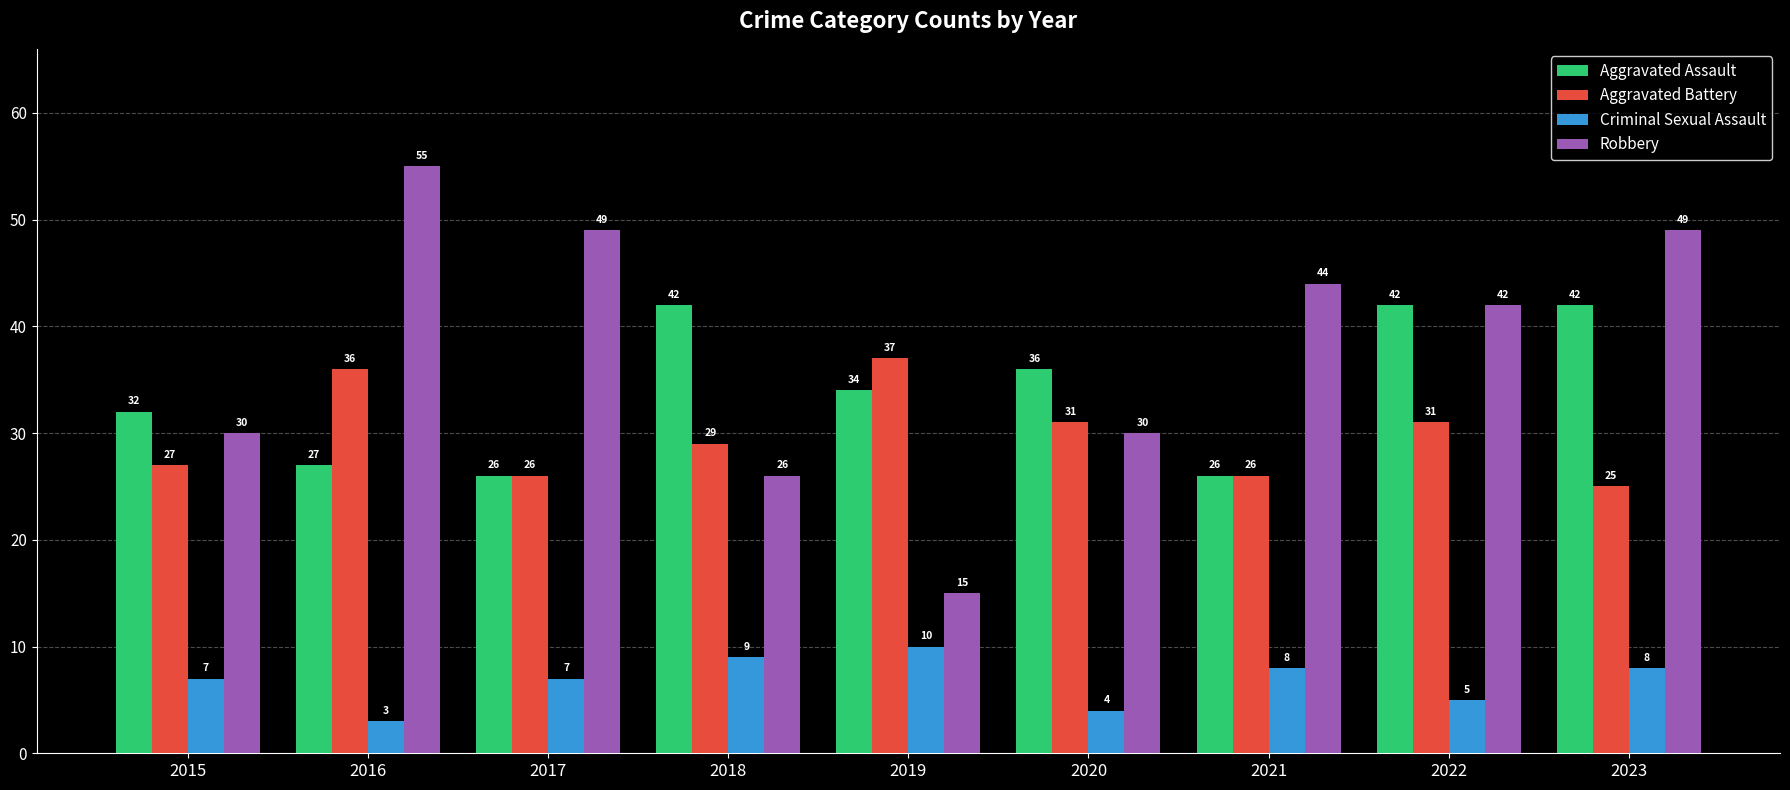

Is the value of Aggravated Assault at 2021 greater than the value of Criminal Sexual Assault at 2020?

Yes